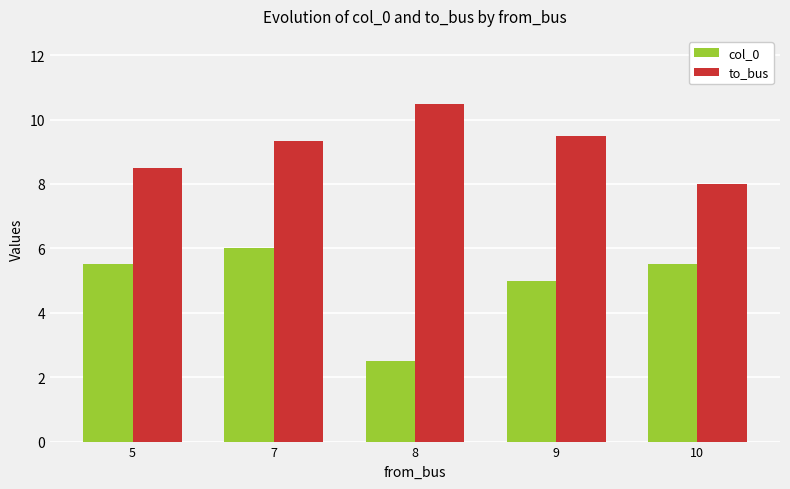

How many values in the to_bus series exceed 9?

3